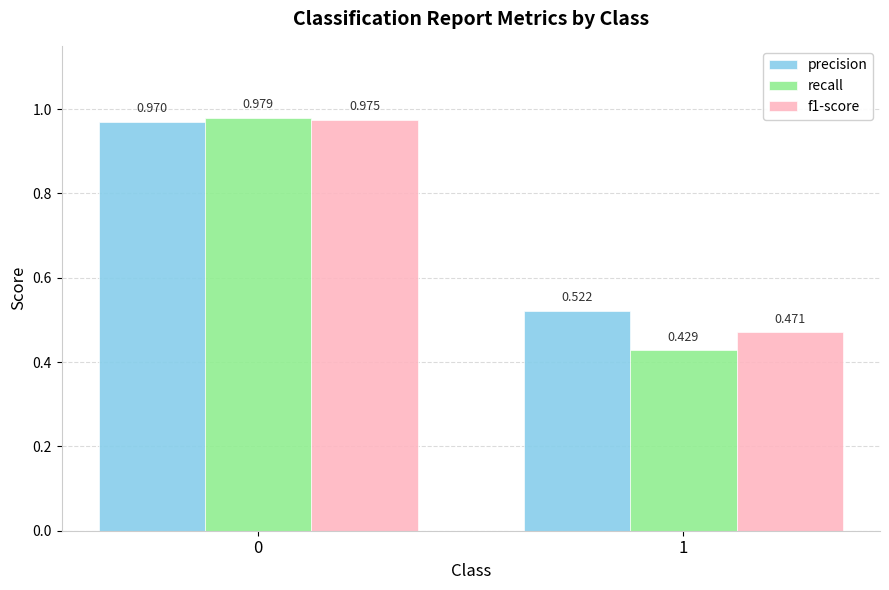

Is the value of recall at 0 greater than the value of f1-score at 0?

Yes